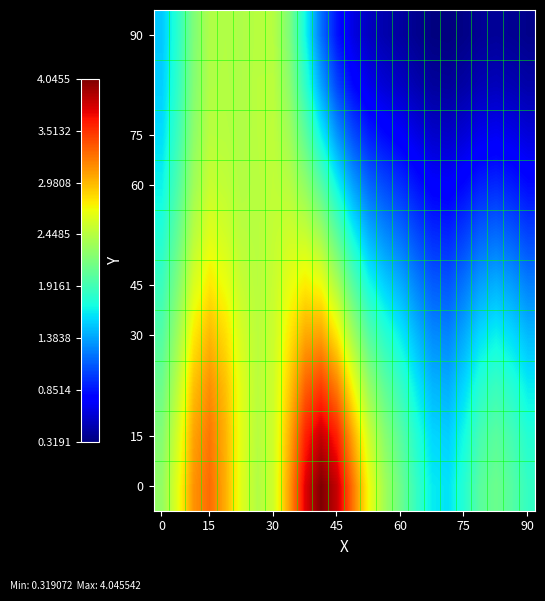

How many series are shown in this chart?

10